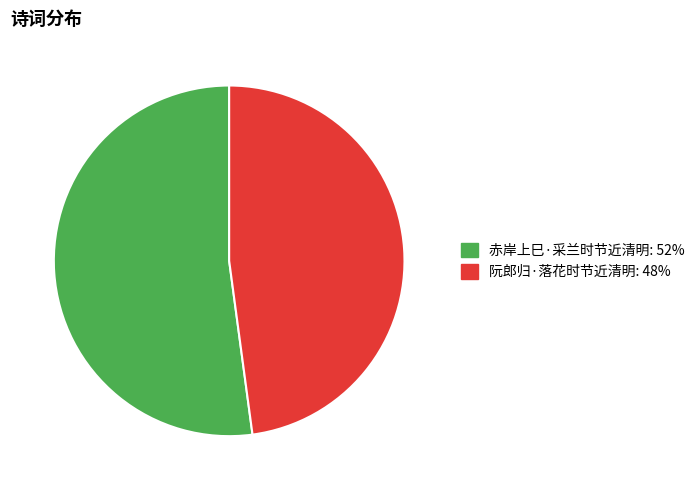

To the nearest percent, what is the combined percentage of 阮郎归·落花时节近清明 and 赤岸上巳·采兰时节近清明?

100%